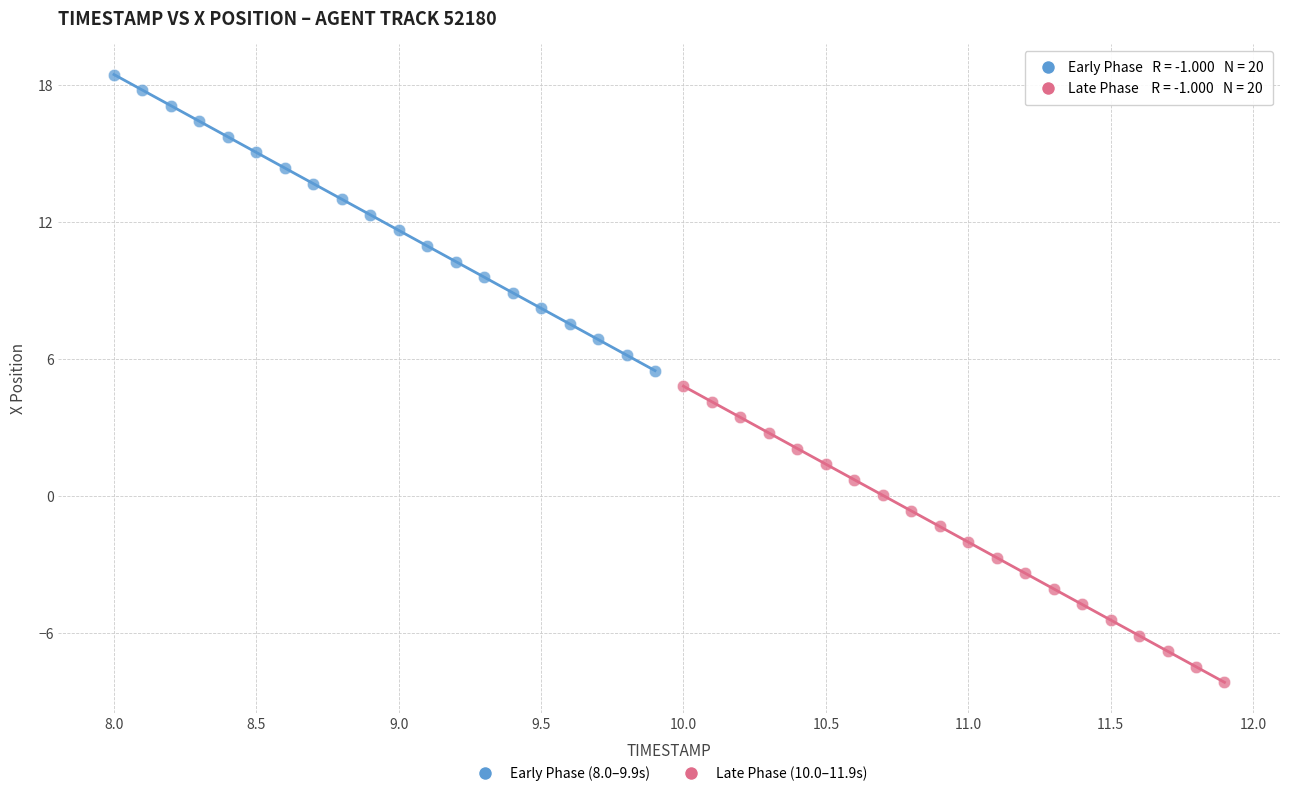

Which series reaches the minimum Y coordinate?

Late Phase (10.0–11.9s)